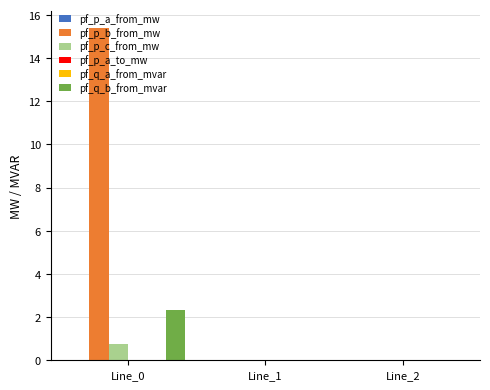

Which series has the largest total across all categories?

pf_p_b_from_mw